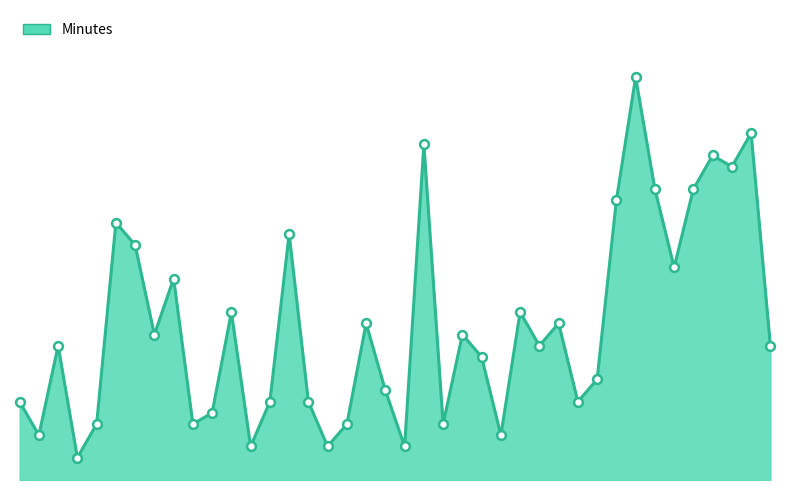

Is this an area chart (filled region under the line)?

Yes